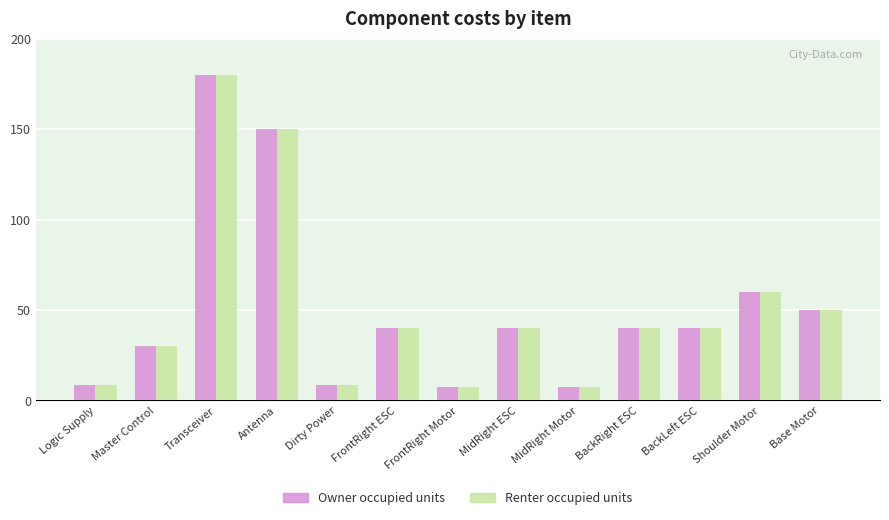

What is the sum of all Renter occupied units values?

661.5